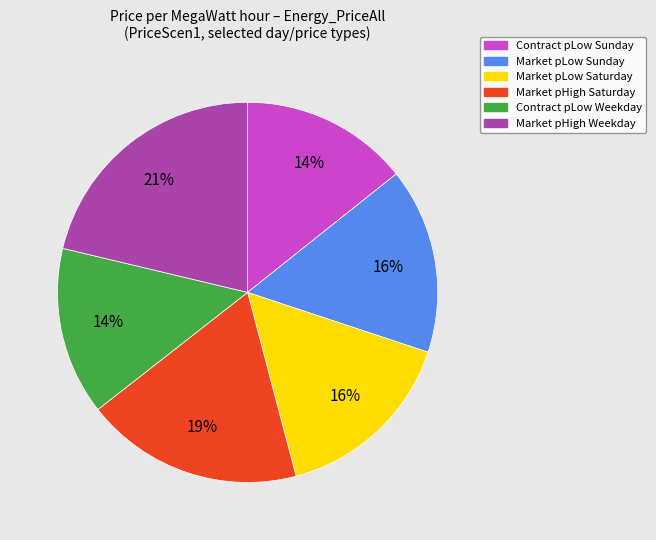

Which category has the biggest portion of the pie?

Market pHigh Weekday